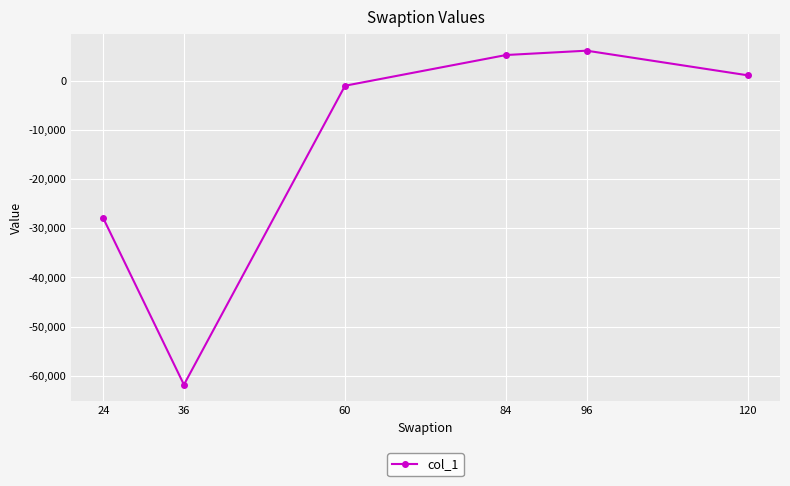

What is the difference between the values at 24 and 36?

33846.8